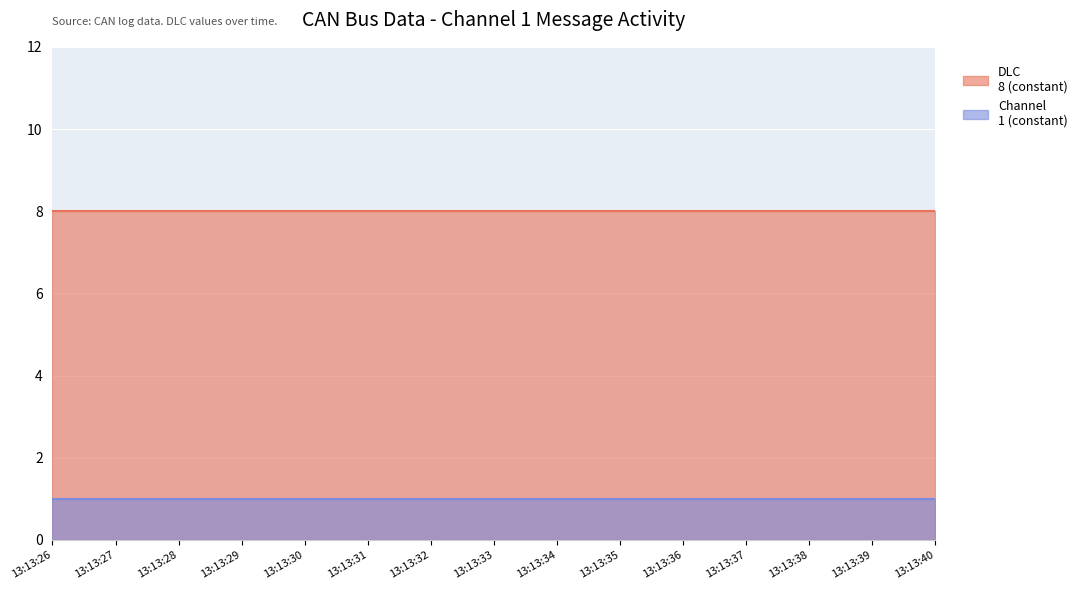

Reading left to right, transcribe all the data shown in this chart.

DLC: 8	8	8	8	8	8	8	8	8	8	8	8	8	8	8
Channel: 1	1	1	1	1	1	1	1	1	1	1	1	1	1	1